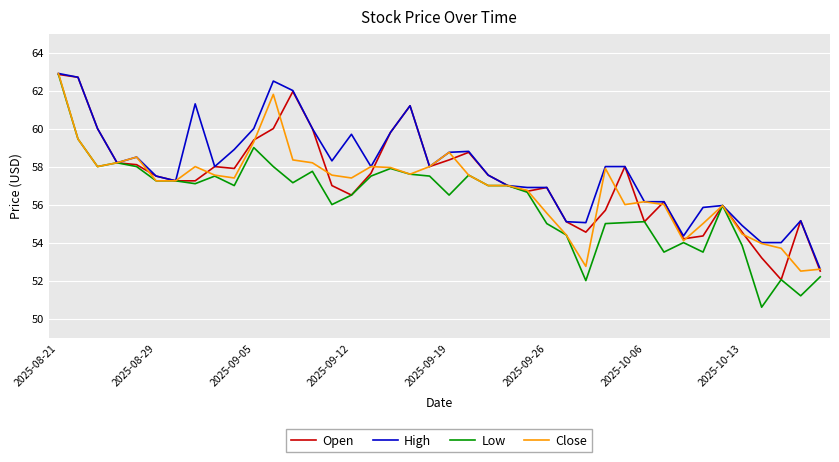

What is the lowest value of the High series?

52.6